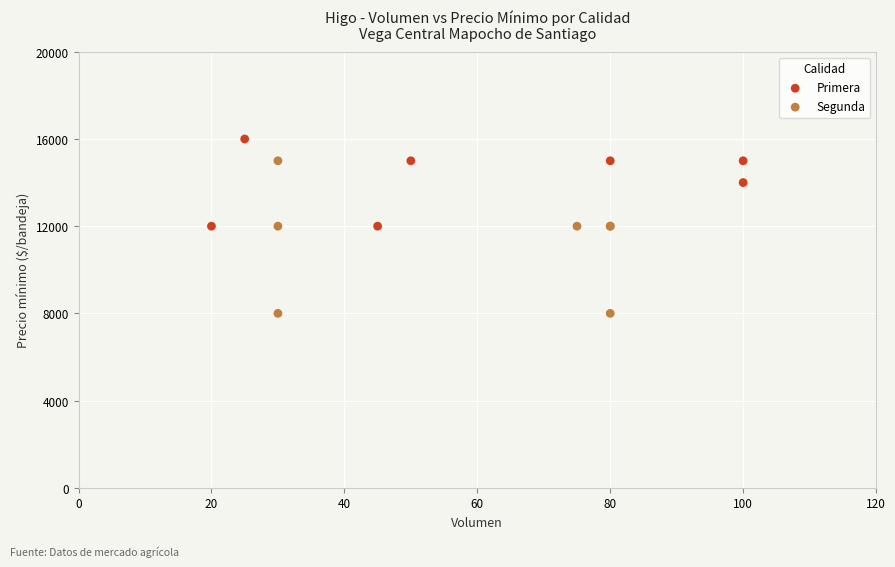

Which series reaches the minimum Y coordinate?

Segunda